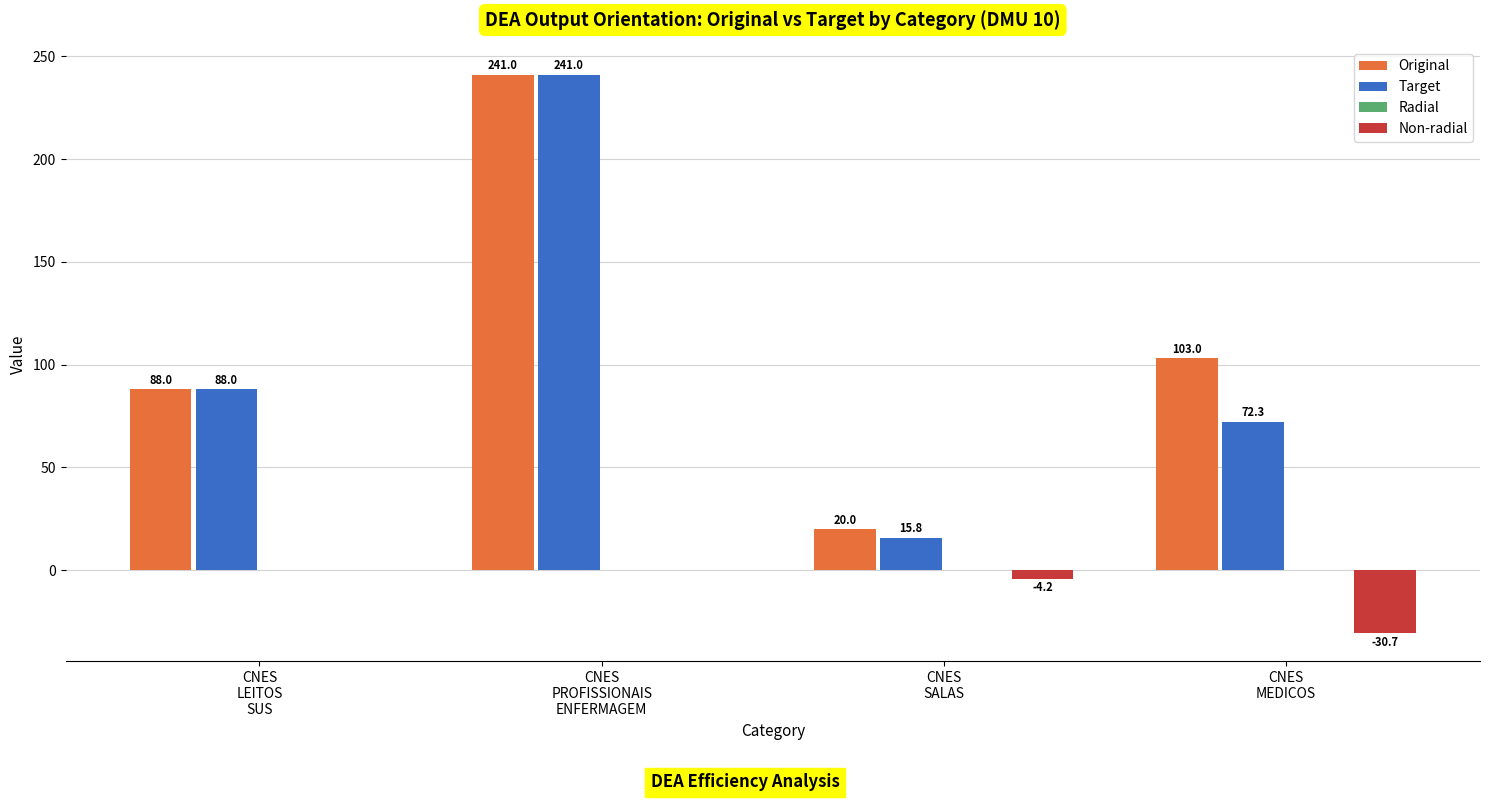

Which series has the largest total across all categories?

Original